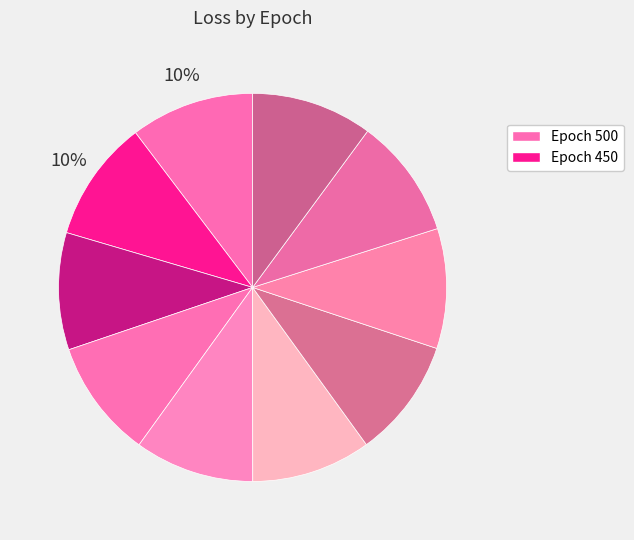

How many segments does this pie chart have?

10